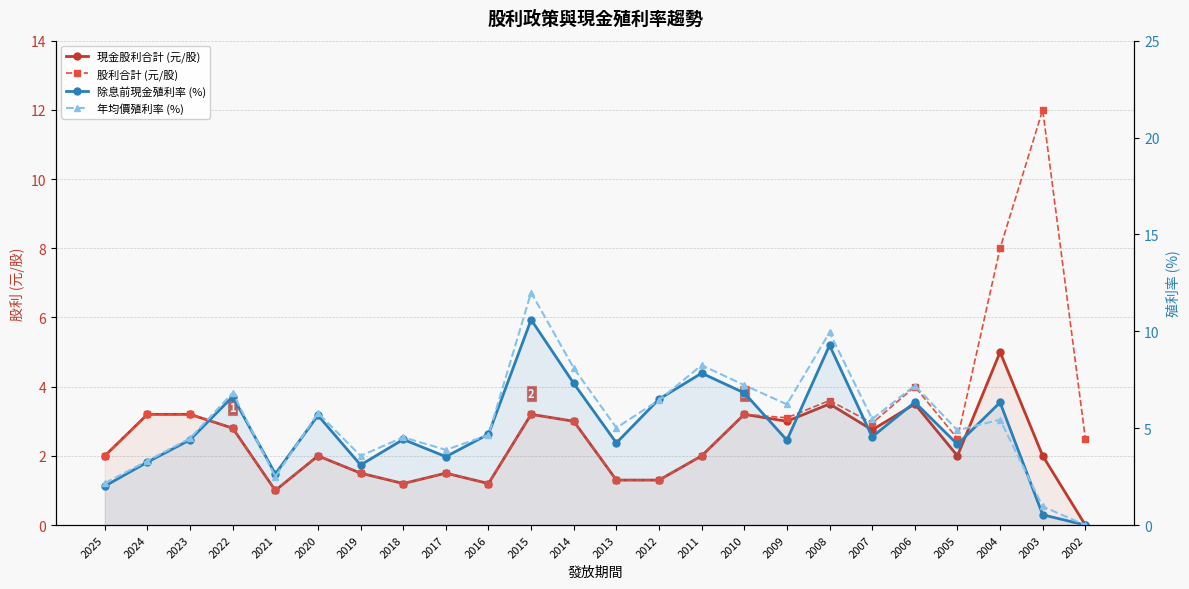

What are all the series names shown in the legend?

現金股利合計 (元/股), 股利合計 (元/股), 除息前現金殖利率 (%), 年均價殖利率 (%)